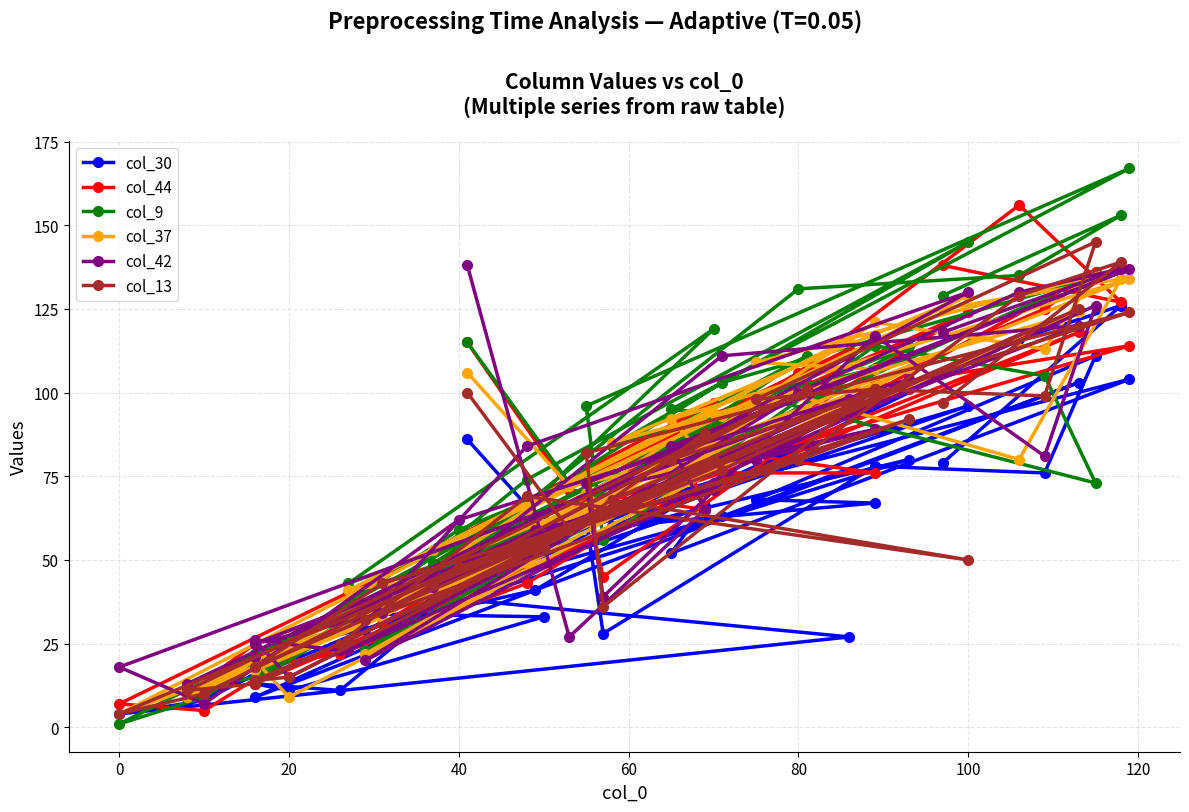

Count the number of data series in this chart.

6